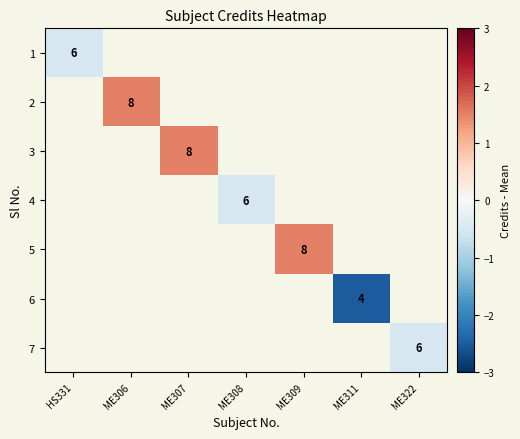

The value of 1 at HS331 is 2.4. True or false?

False